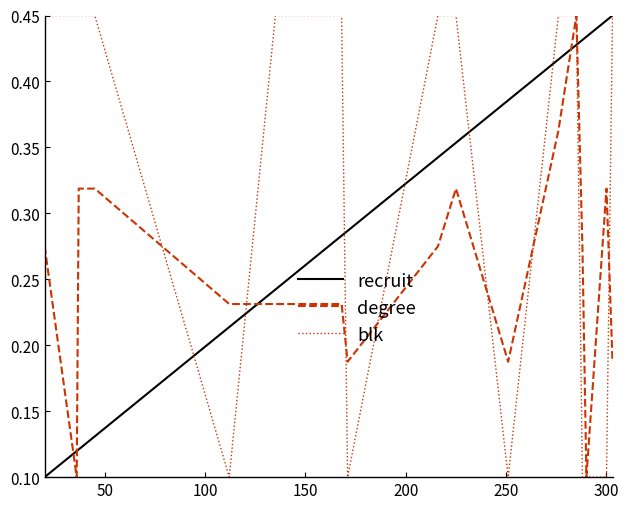

What are all the series names shown in the legend?

recruit, degree, blk